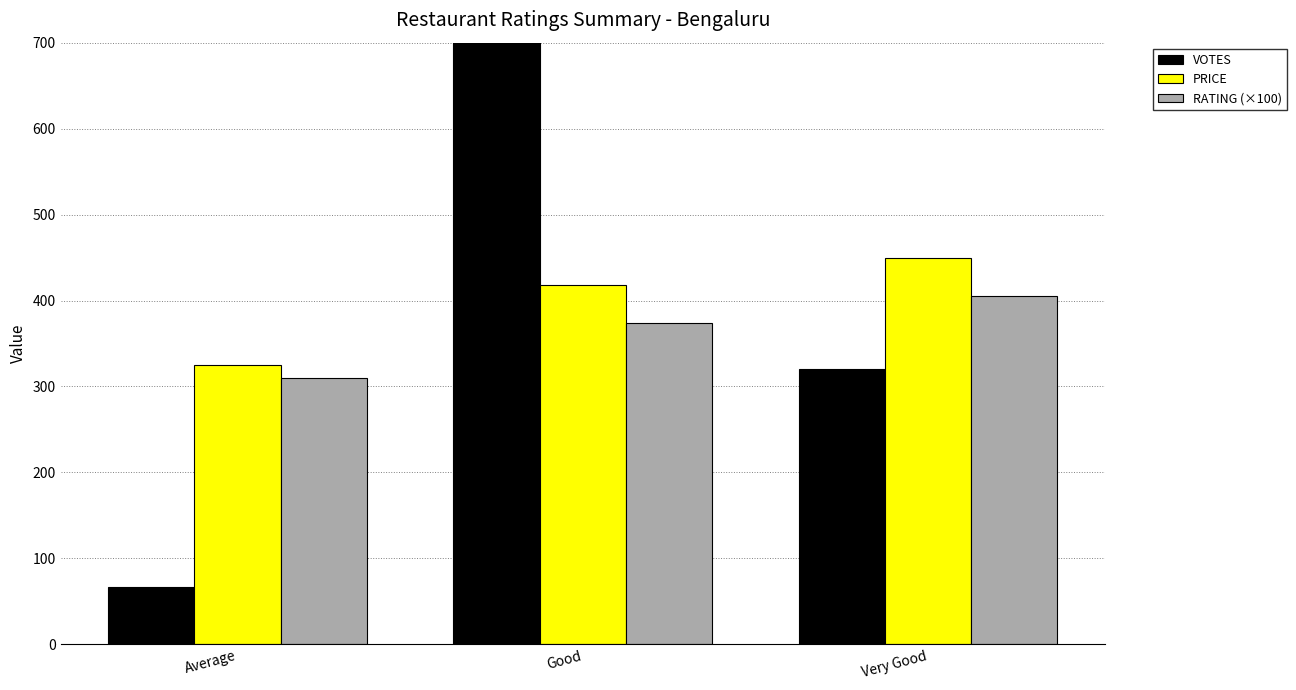

What is the value of the PRICE bar at the 1st from the left?

325.0